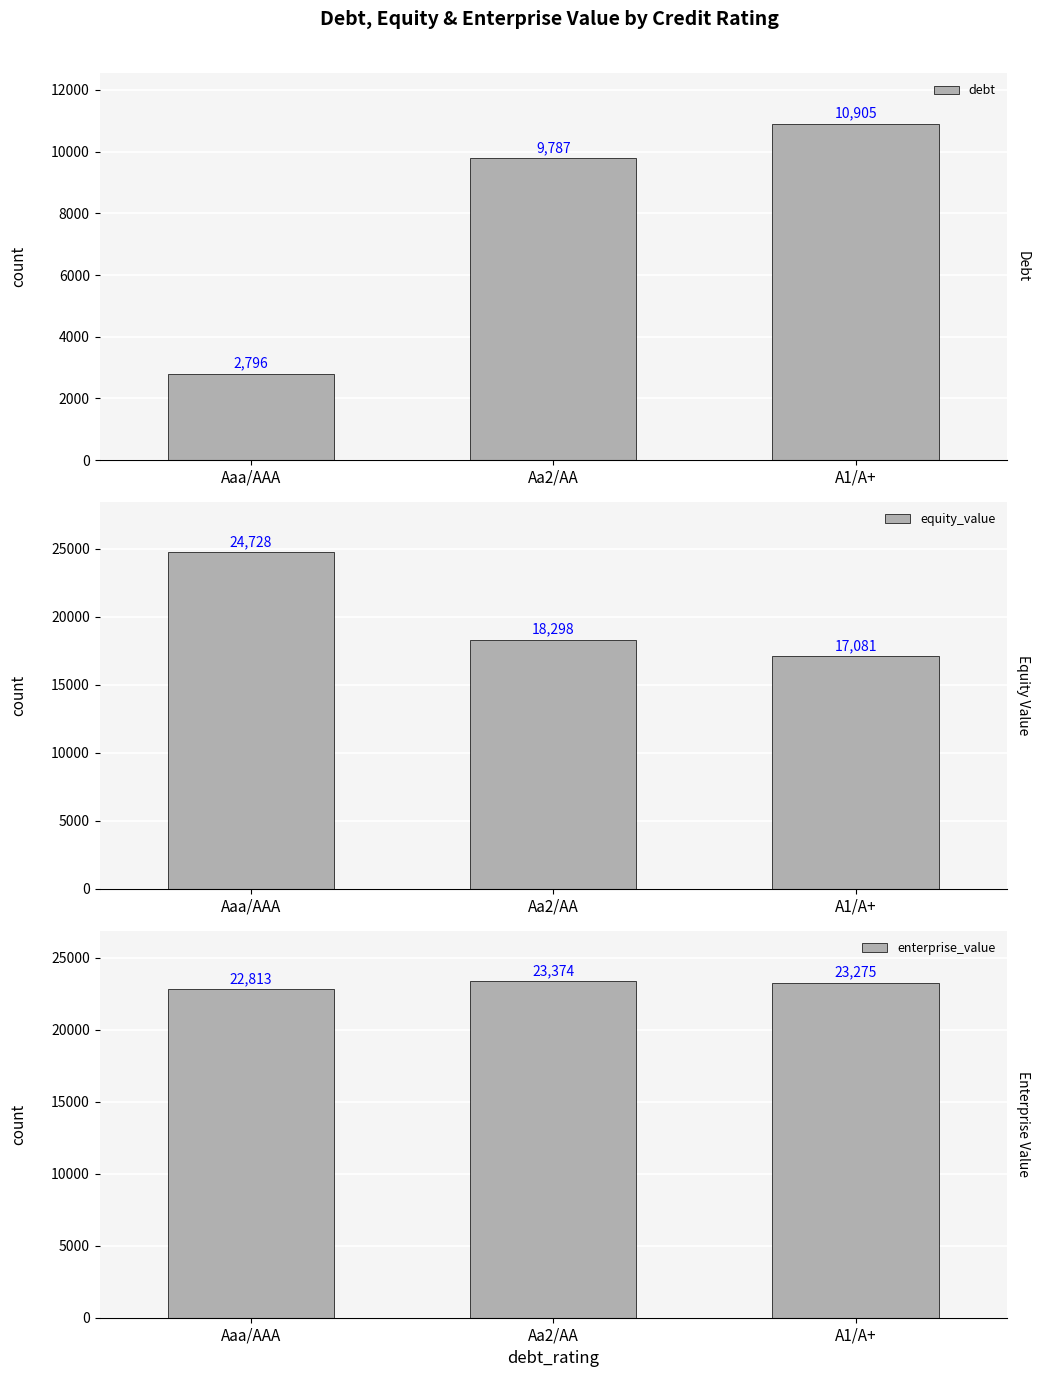

What is the value of the enterprise_value bar at the 2nd from the left?

23374.2